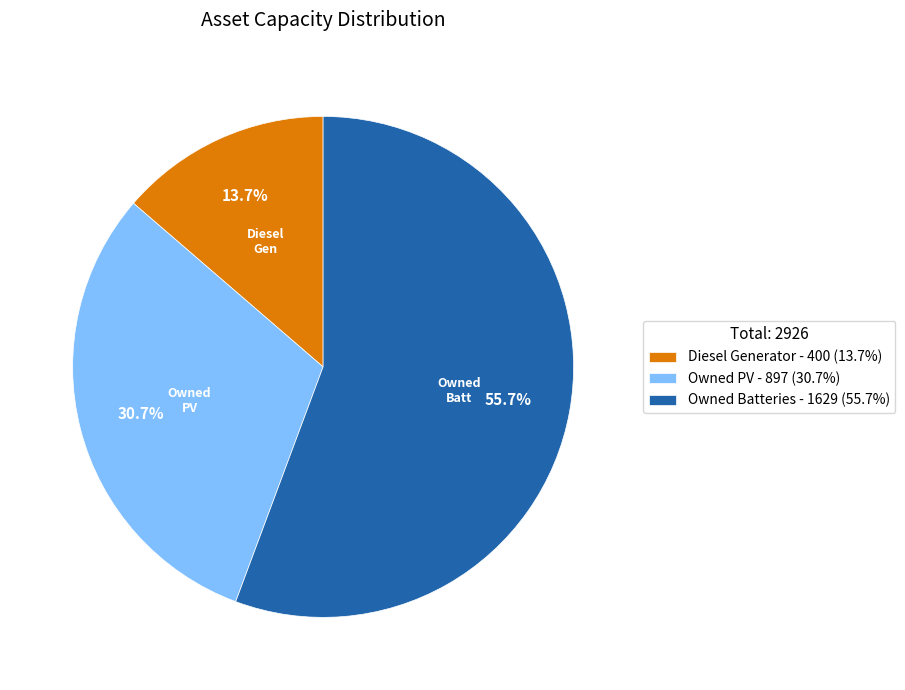

How many slices are in this pie chart?

3